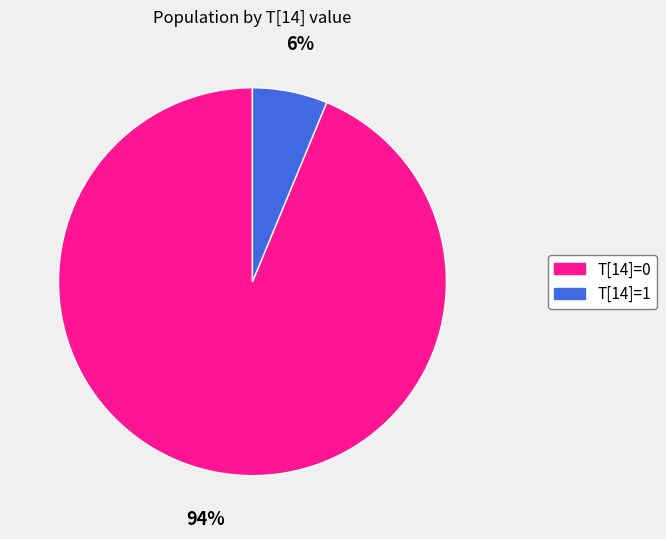

To the nearest percent, what portion does T[14]=1 represent?

6%